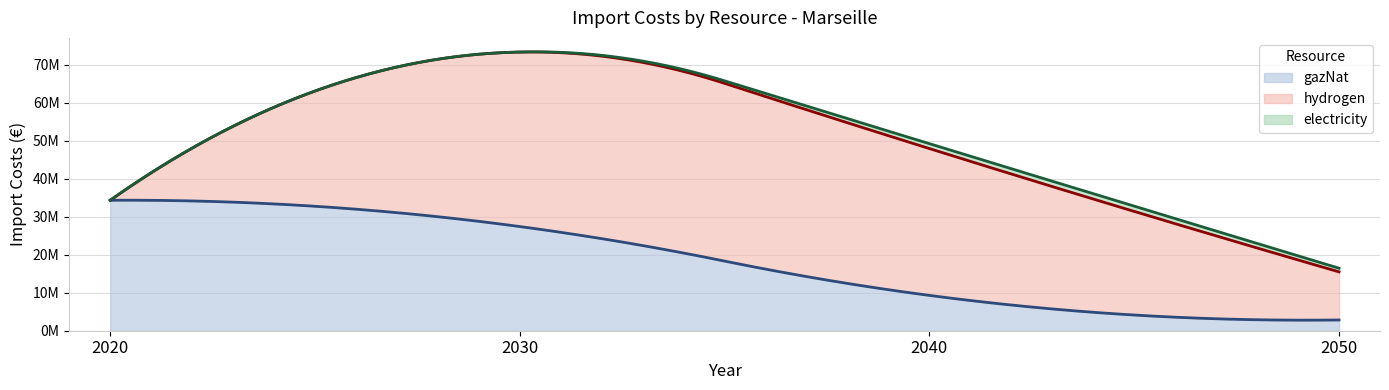

Which series has the widest spread of values?

hydrogen